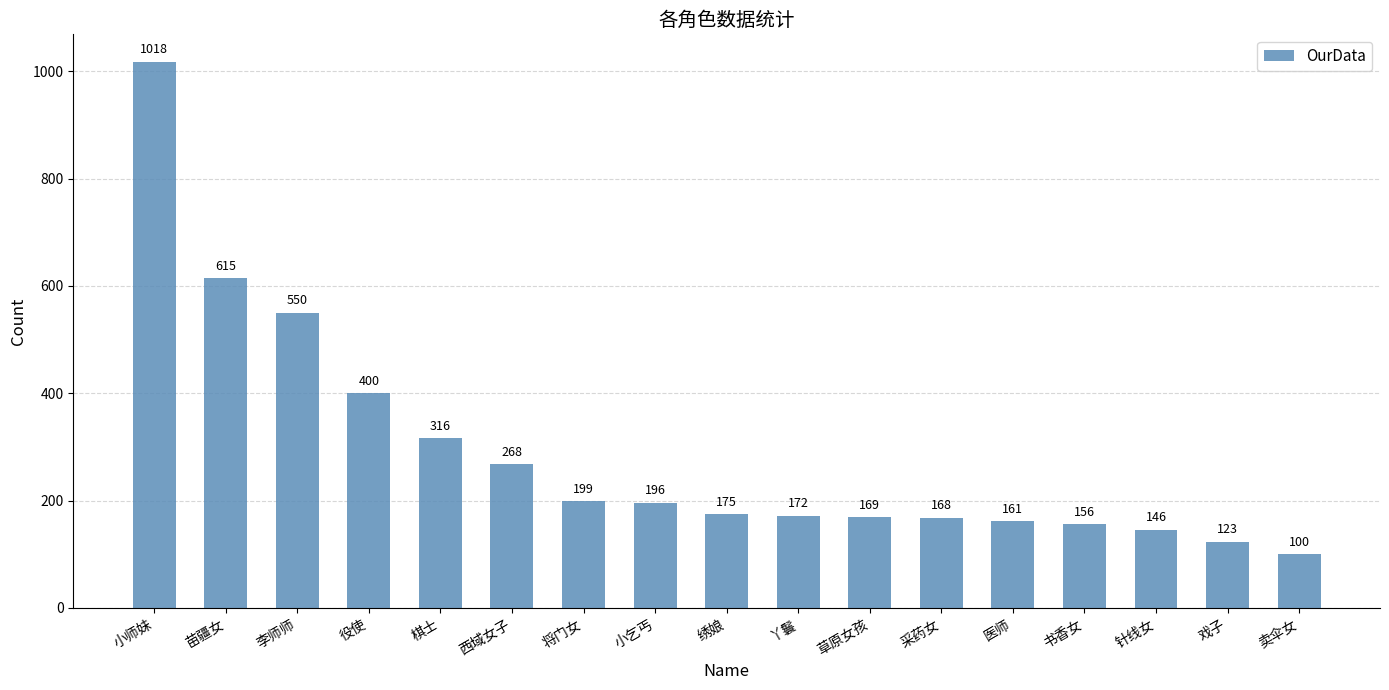

How many distinct data groups are displayed?

1